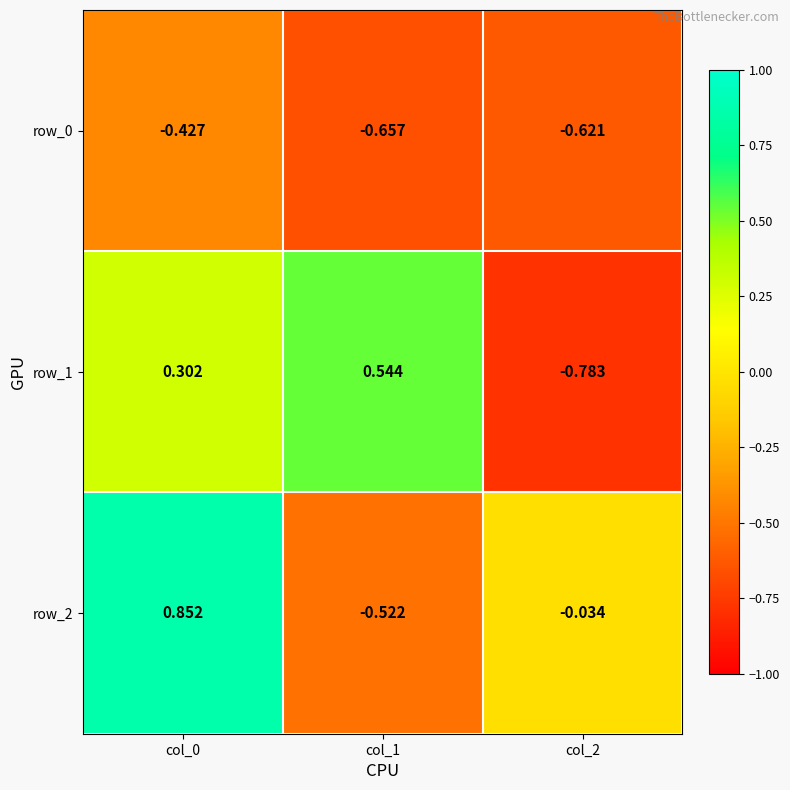

Is the value of row_1 at col_2 greater than the value of row_2 at col_1?

No